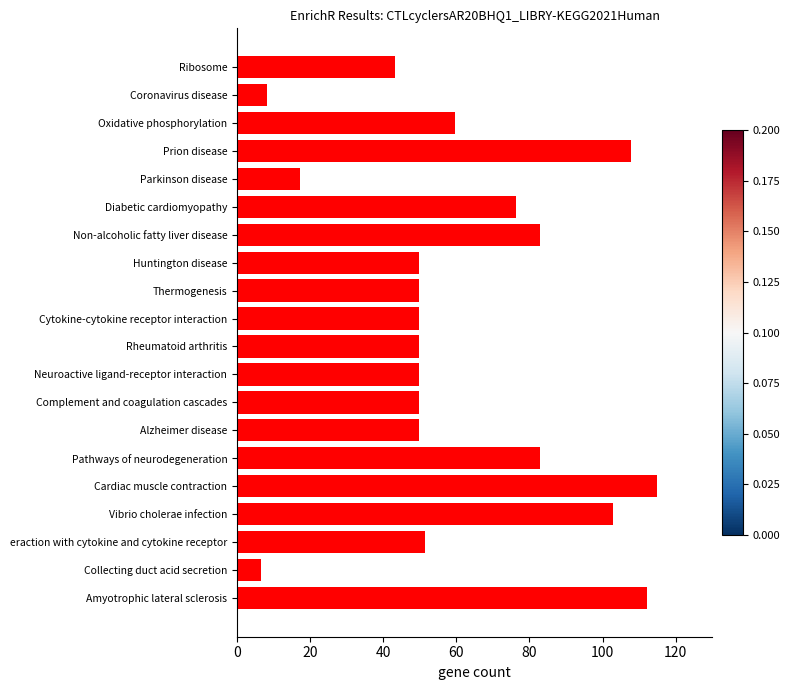

Which has a higher value, eraction with cytokine and cytokine receptor or Cardiac muscle contraction?

Cardiac muscle contraction